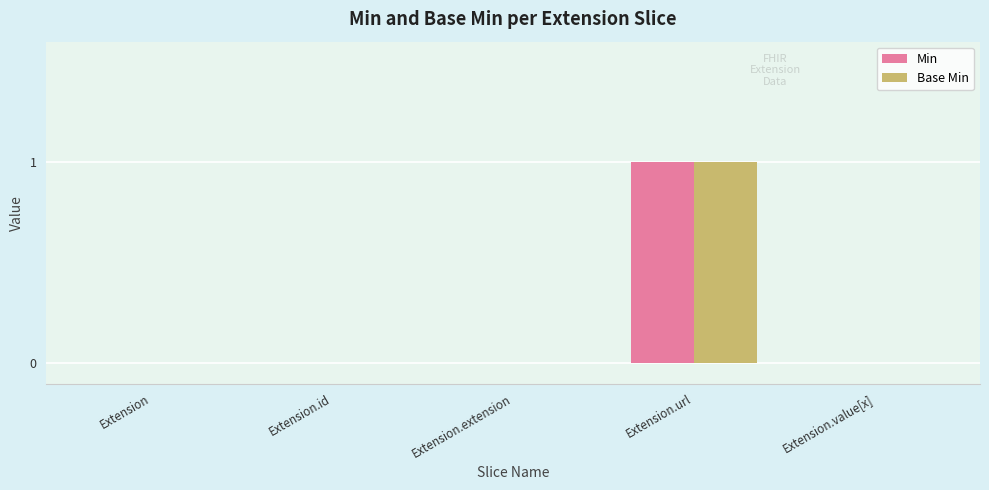

How many categories are shown in the chart?

5